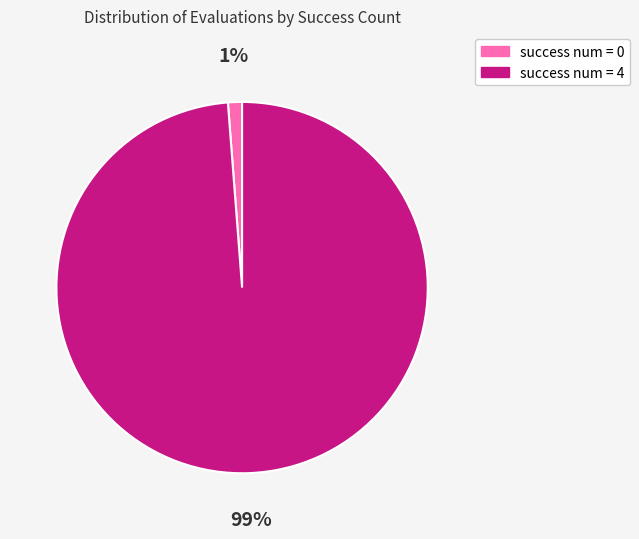

Is there any slice that represents more than half of the pie?

Yes